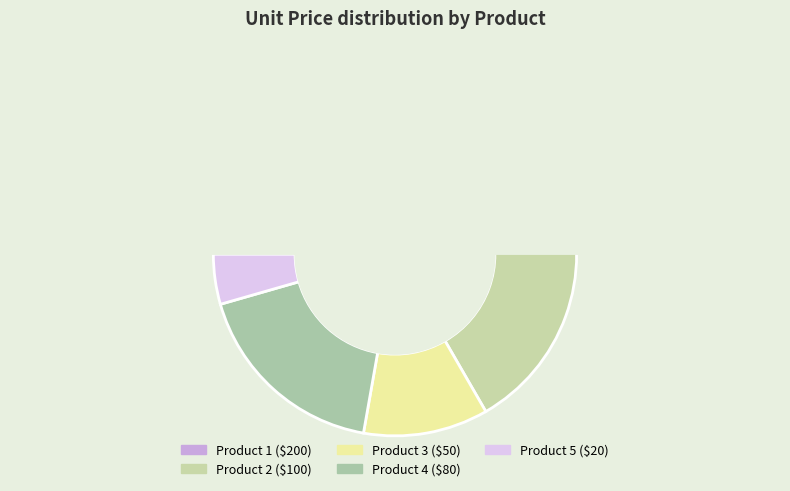

How many slices are in this pie chart?

5